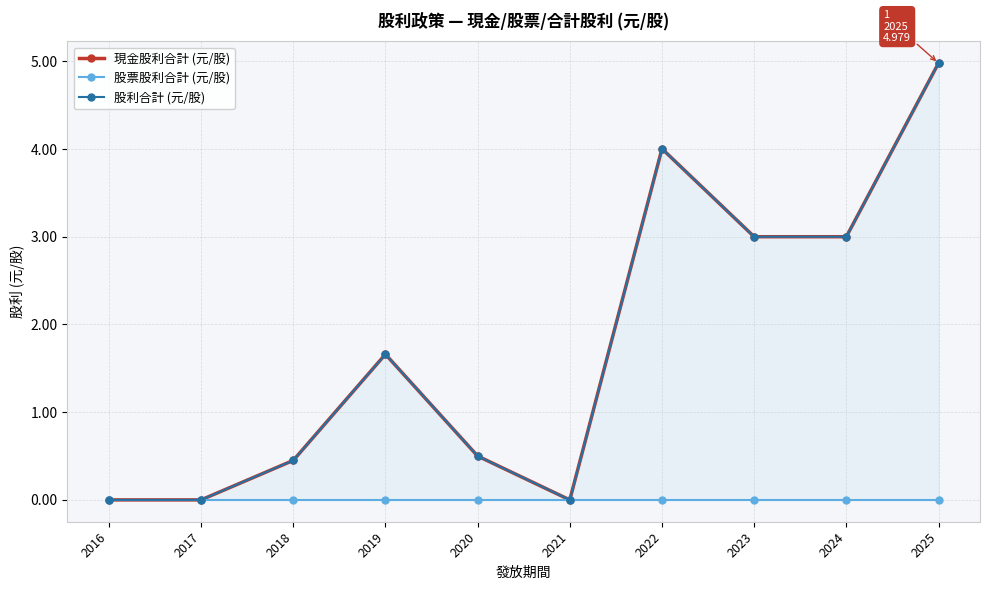

Which series has the largest range (max minus min)?

現金股利合計 (元/股)